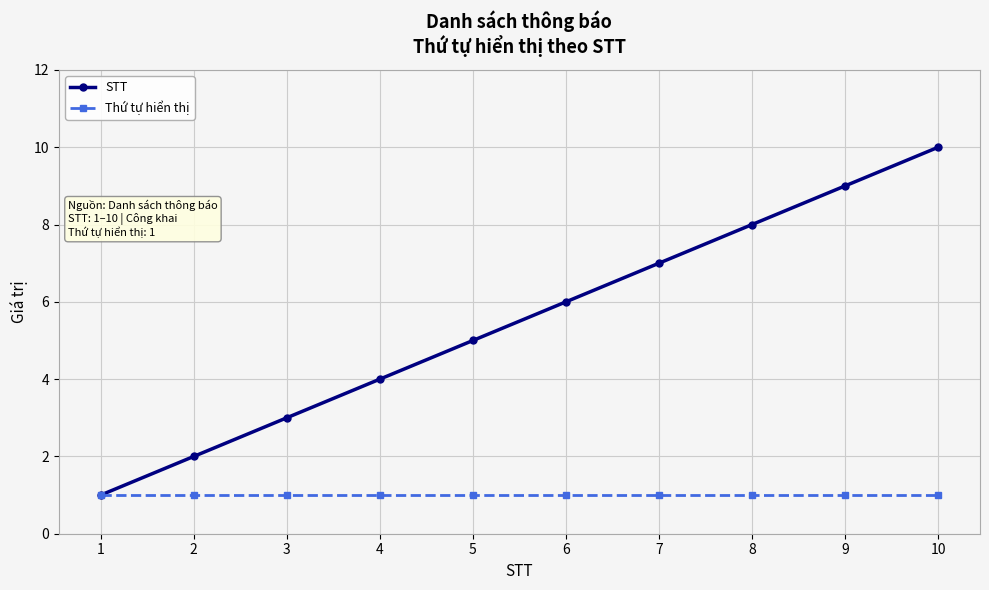

What is the total value across all series at 6?

7